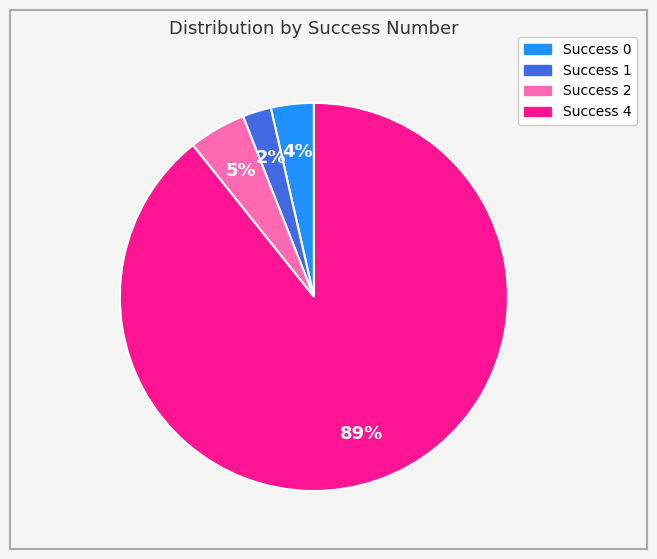

To the nearest percent, what is the average slice percentage?

25%